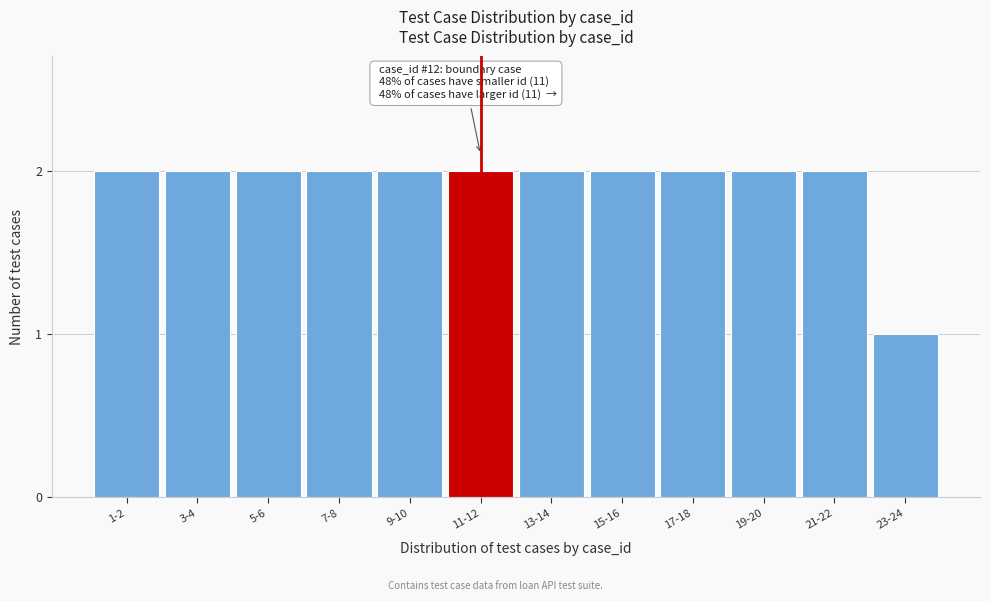

Reading left to right, what are all the values shown in this chart?

2	2	2	2	2	2	2	2	2	2	2	1